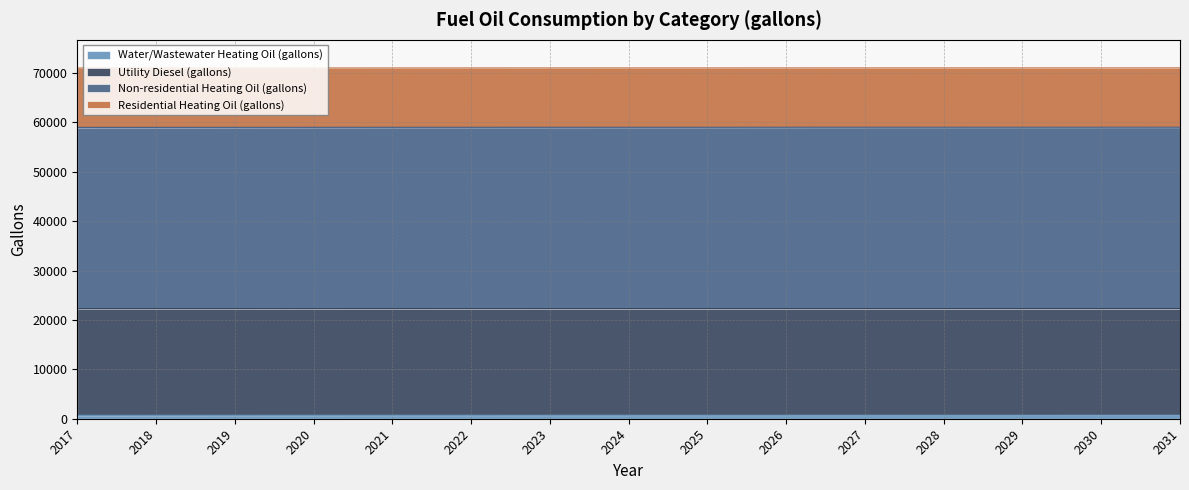

What is the average value of the Non-residential Heating Oil (gallons) series?

36739.7